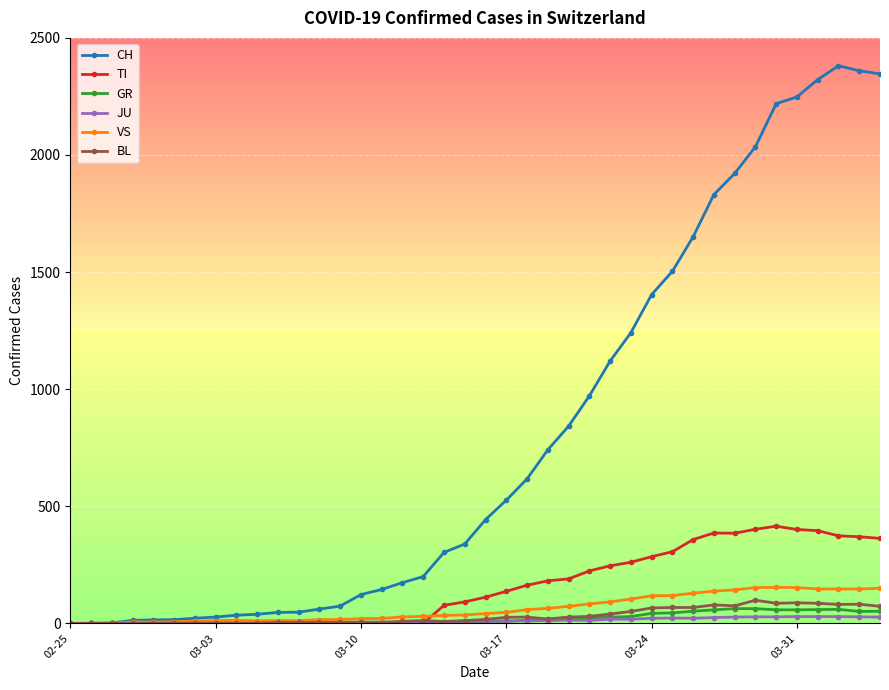

What is the greatest value displayed?

2381